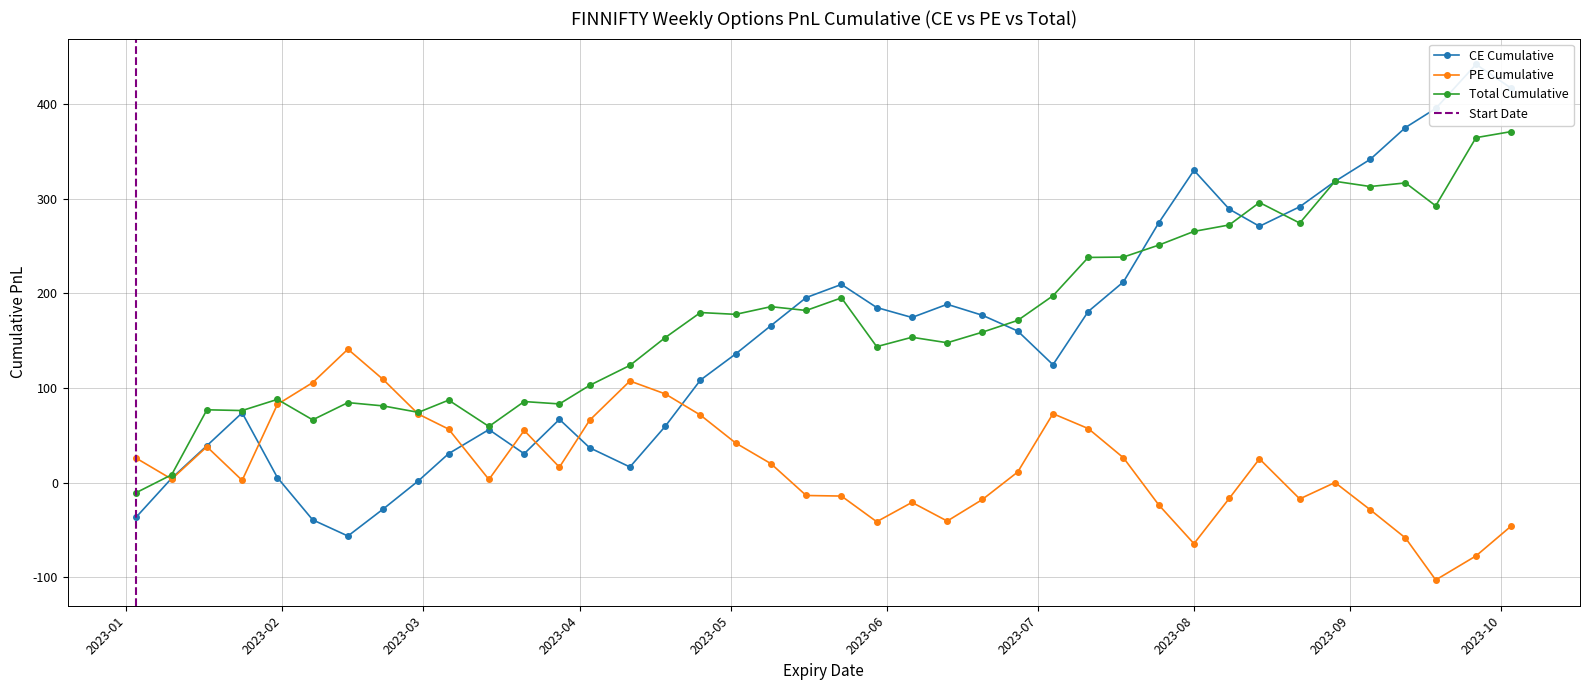

The value of pe cum at 2023-07-18 is 26.2. True or false?

True